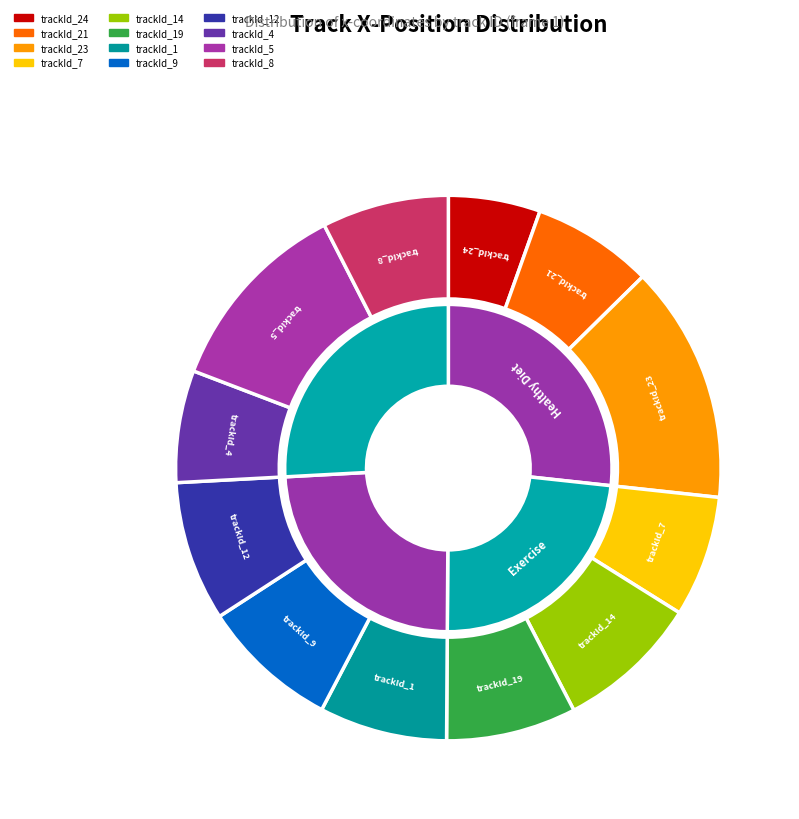

The trackId_5 slice represents 6% of the pie. True or false?

False